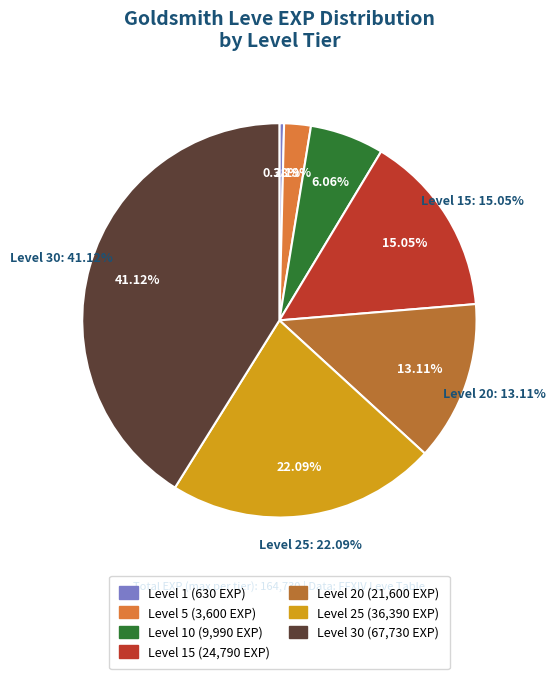

Rank the categories by value from lowest to highest.

Level 1, Level 5, Level 10, Level 20, Level 15, Level 25, Level 30